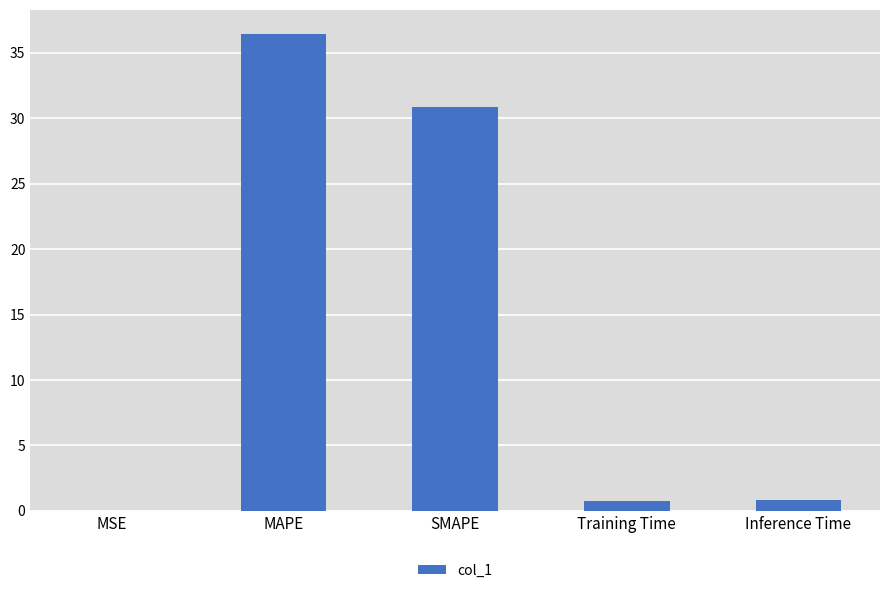

What is the sum of the values at Inference Time and MAPE?

37.3